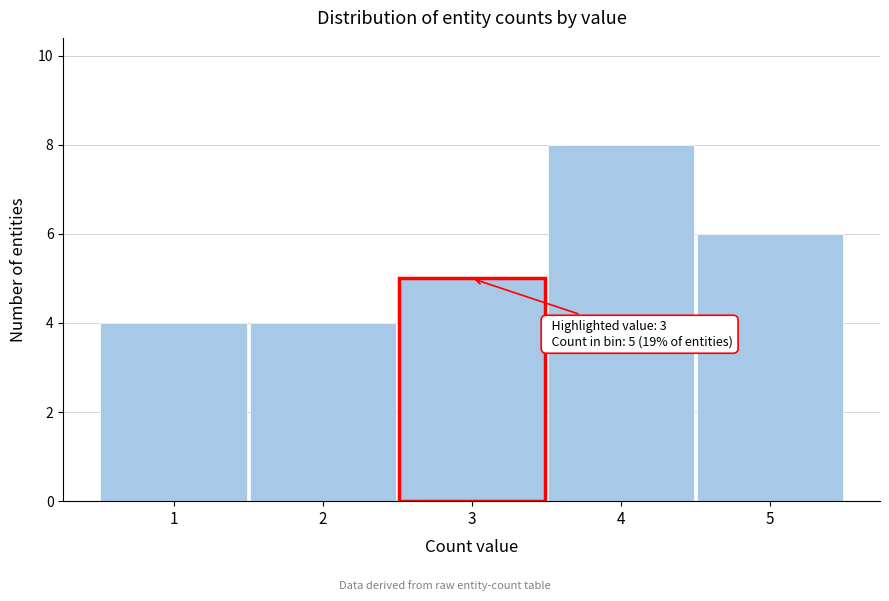

Over which range of the x-axis is the bar tallest?

3.5 to 4.5